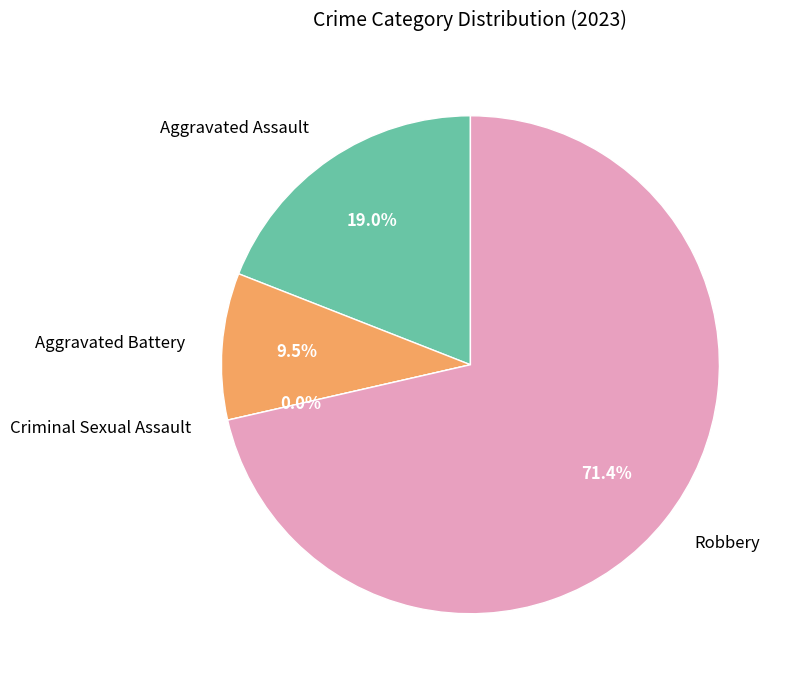

True or false: Aggravated Assault accounts for 19% of the total.

True